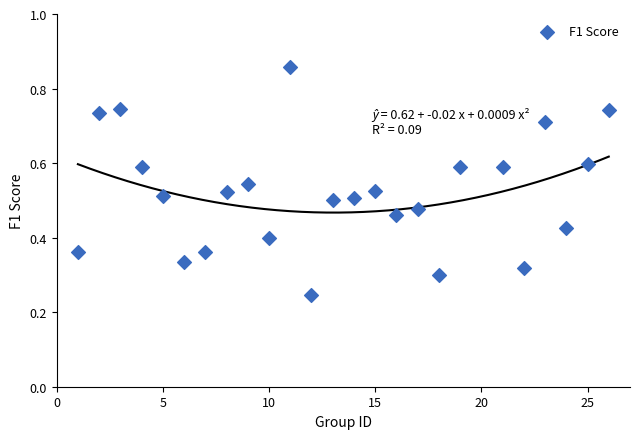

Count the number of points in this scatter plot.

25